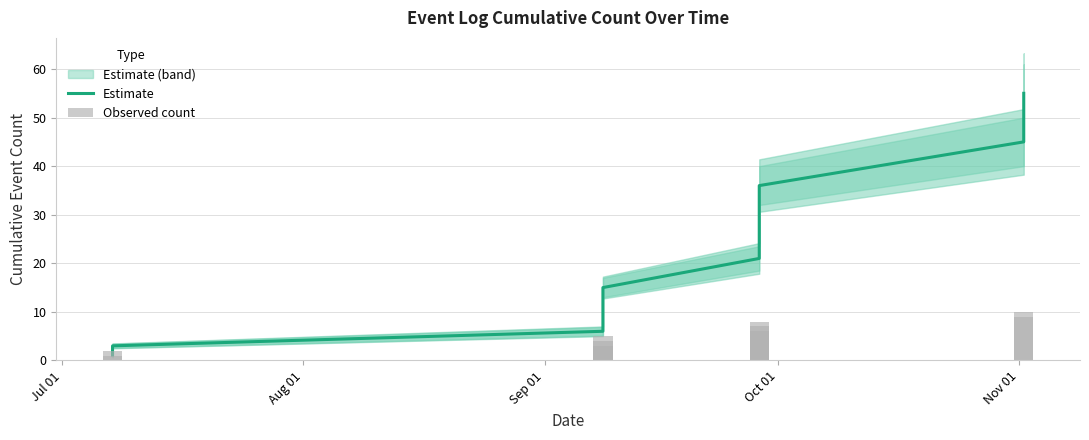

Which series has the largest total across all categories?

Estimate